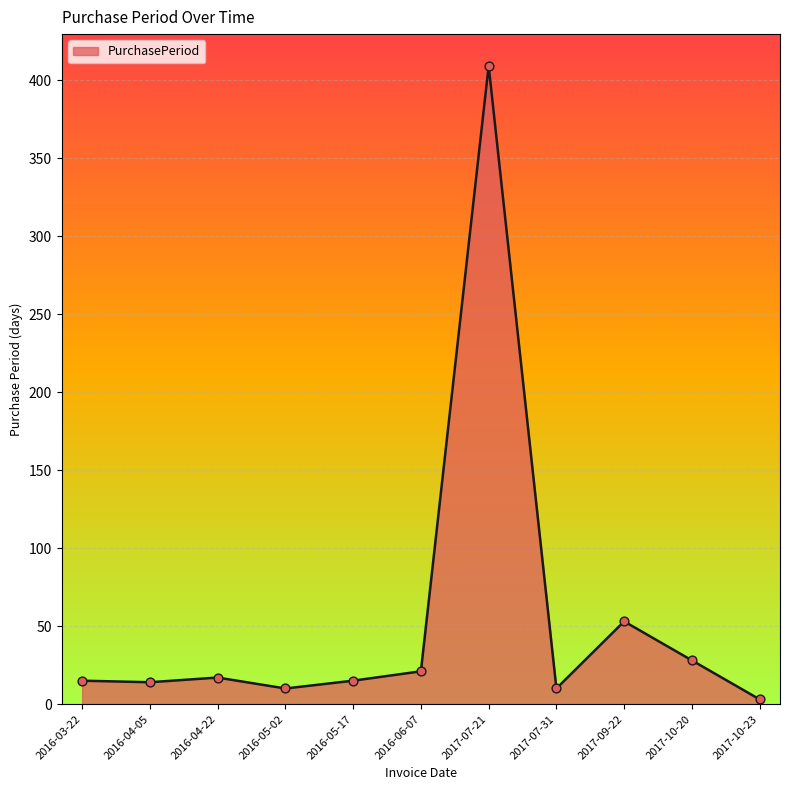

What is the ratio of the value at 2017-07-21 to the value at 2017-07-31?

40.9